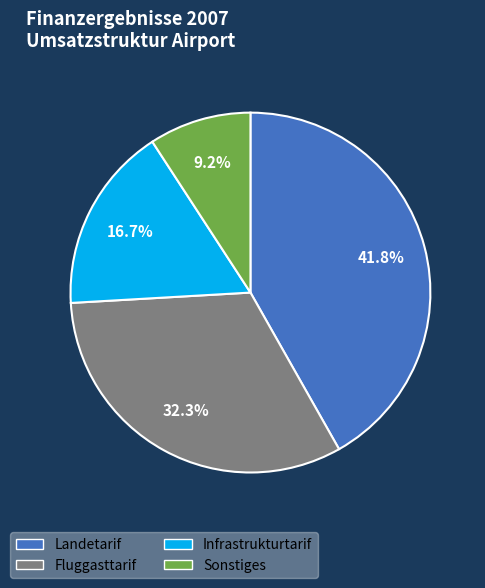

Which slice is the smallest?

Sonstiges